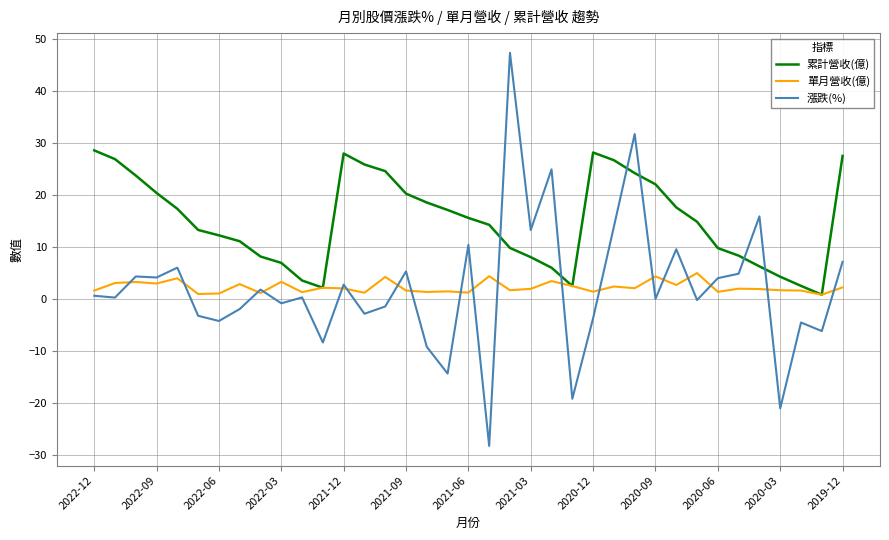

List the series in order of their peak value, lowest first.

單月營收(億), 累計營收(億), 漲跌(%)